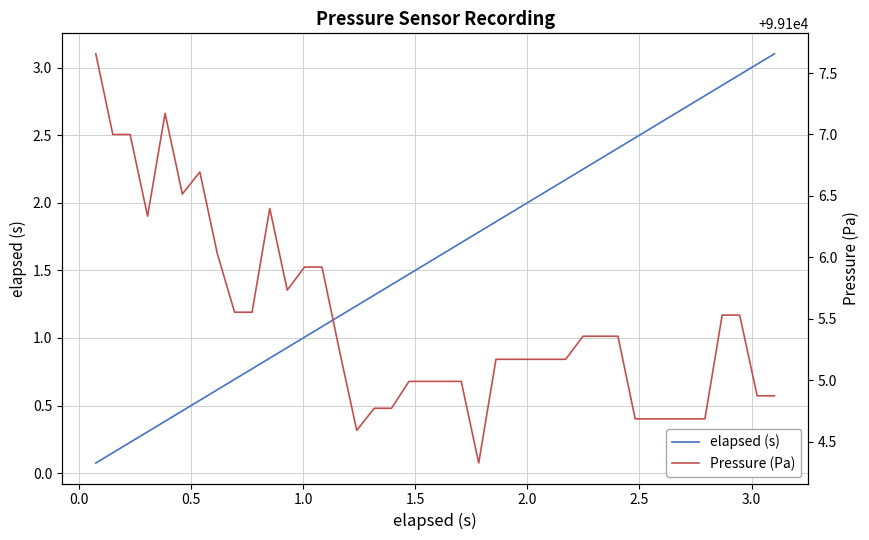

Reading left to right, extract all data points from this chart.

elapsed (s): 0.1	0.2	0.2	0.3	0.4	0.5	0.5	0.6	0.7	0.8	0.9	0.9	1.0	1.1	1.2	1.2	1.3	1.4	1.5	1.6	1.6	1.7	1.8	1.9	1.9	2.0	2.1	2.2	2.2	2.3	2.4	2.5	2.6	2.6	2.7	2.8	2.9	2.9	3.0	3.1
Pressure (Pa): 99107.7	99107.0	99107.0	99106.3	99107.2	99106.5	99106.7	99106.0	99105.6	99105.6	99106.4	99105.7	99105.9	99105.9	99105.2	99104.6	99104.8	99104.8	99105.0	99105.0	99105.0	99105.0	99104.3	99105.2	99105.2	99105.2	99105.2	99105.2	99105.4	99105.4	99105.4	99104.7	99104.7	99104.7	99104.7	99104.7	99105.5	99105.5	99104.9	99104.9